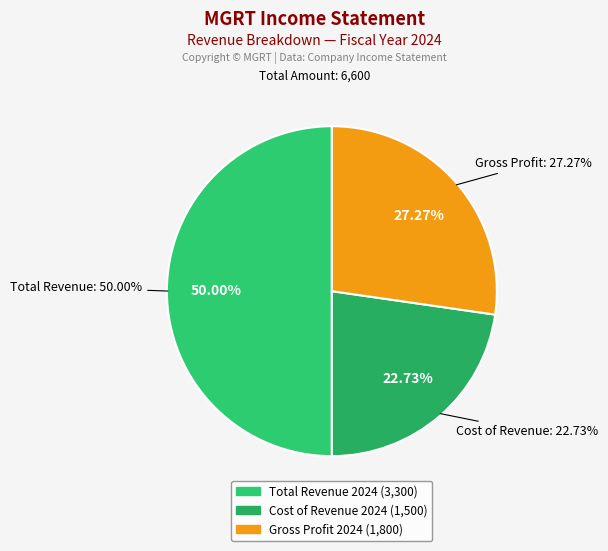

How many slices are in this pie chart?

3